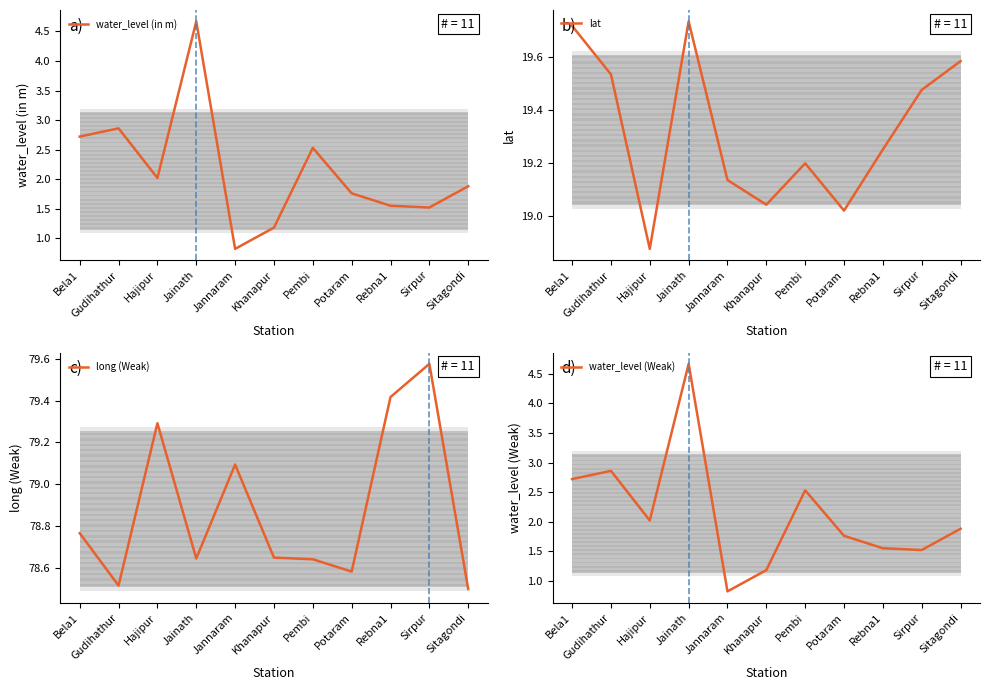

What value does the water_level (in m) series have at Sirpur?

1.5